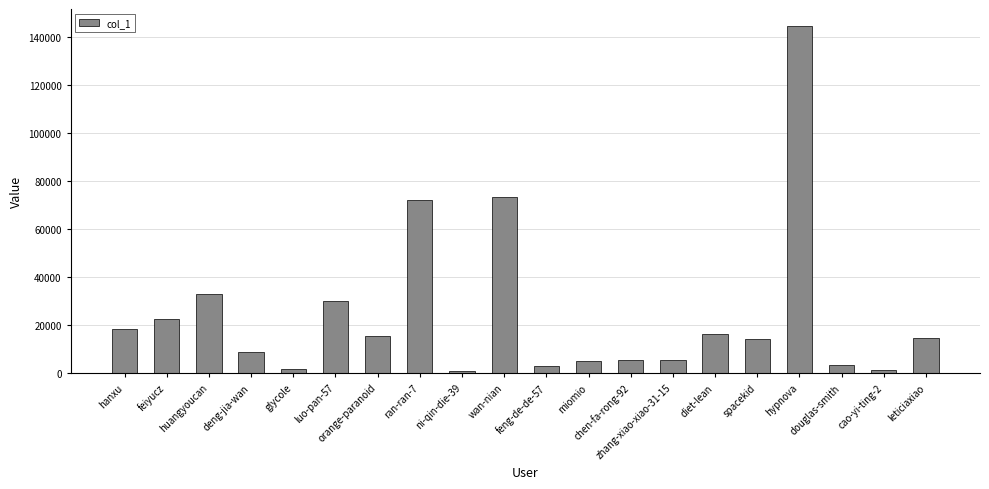

What is the maximum value shown in the chart?

144559